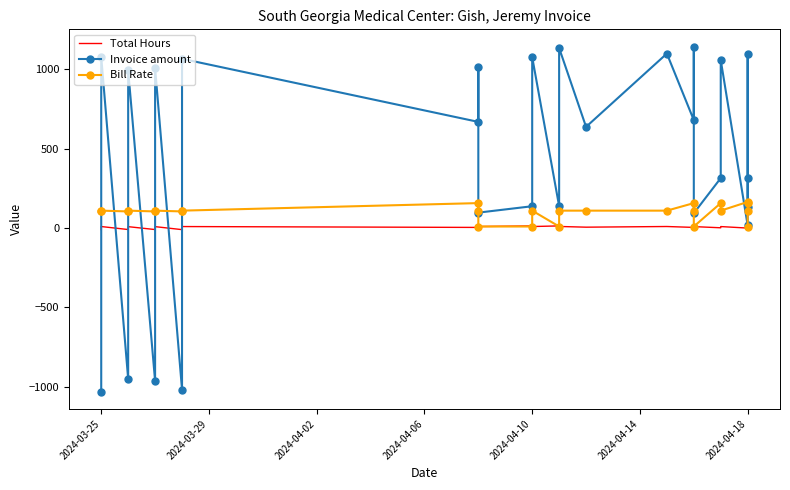

How many positive values does the Total Hours series have?

22